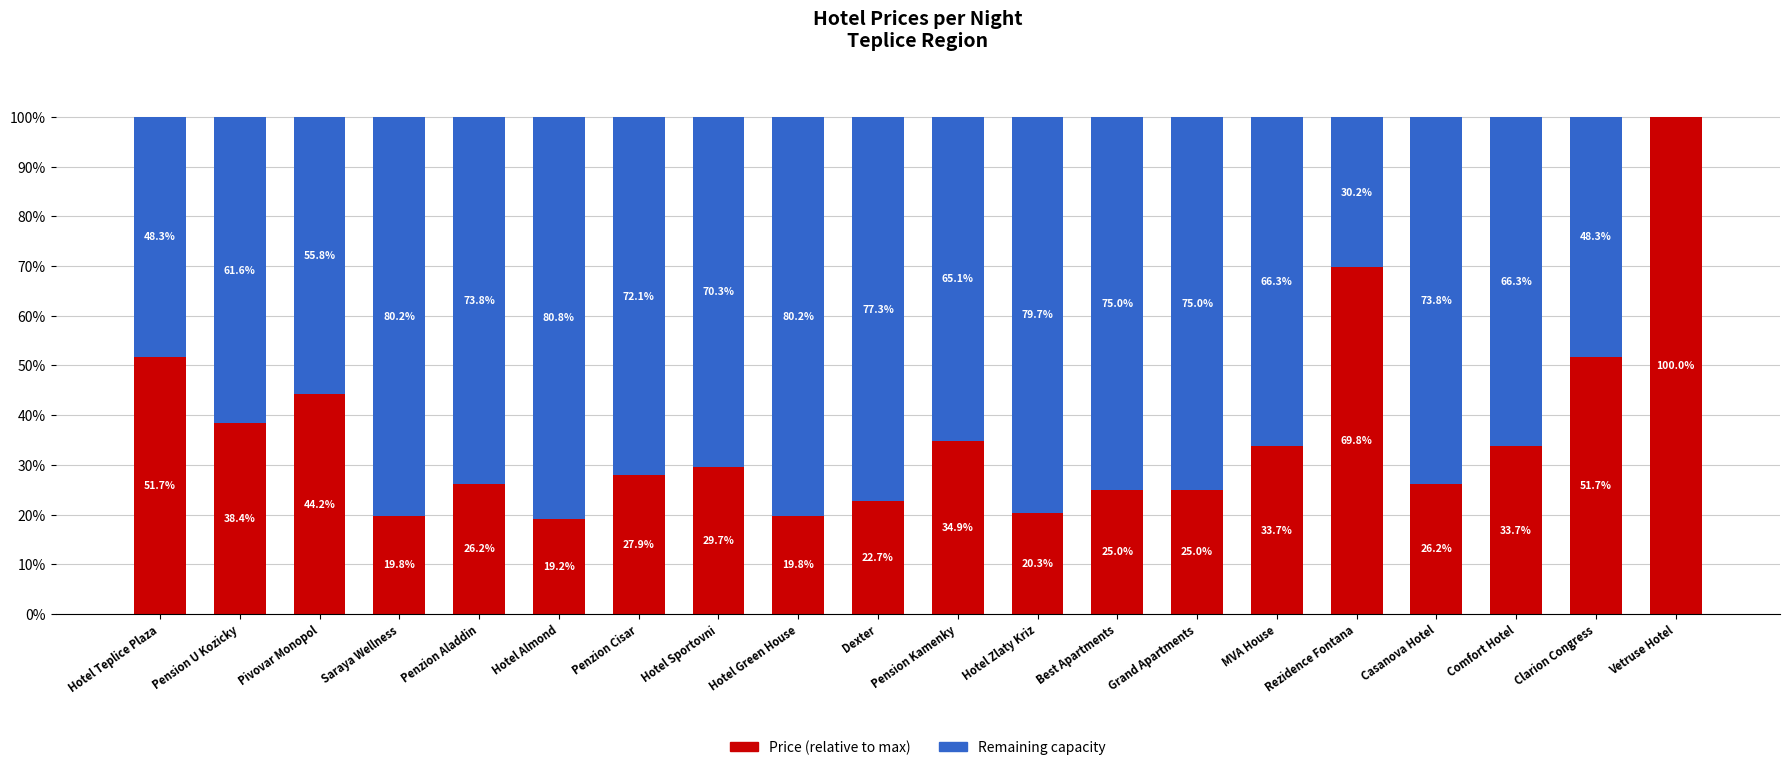

Does the chart contain stacked bars?

Yes